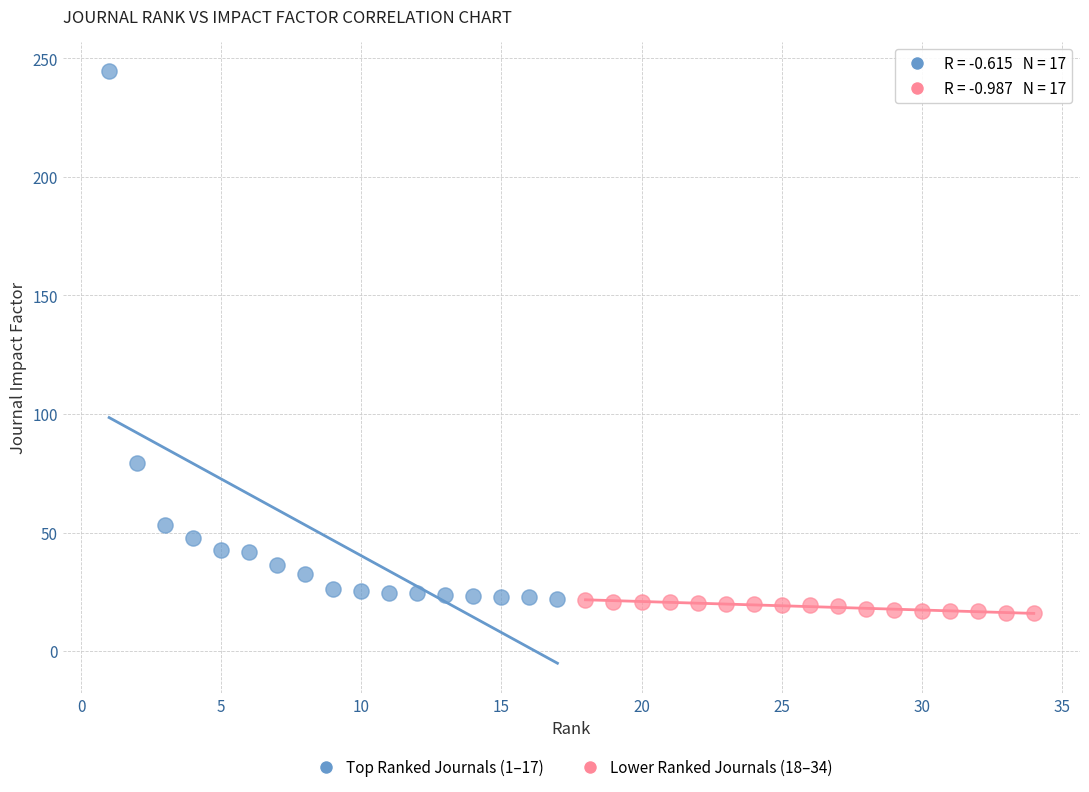

What are all the series names shown in the legend?

Top Ranked Journals (1–17), Lower Ranked Journals (18–34)